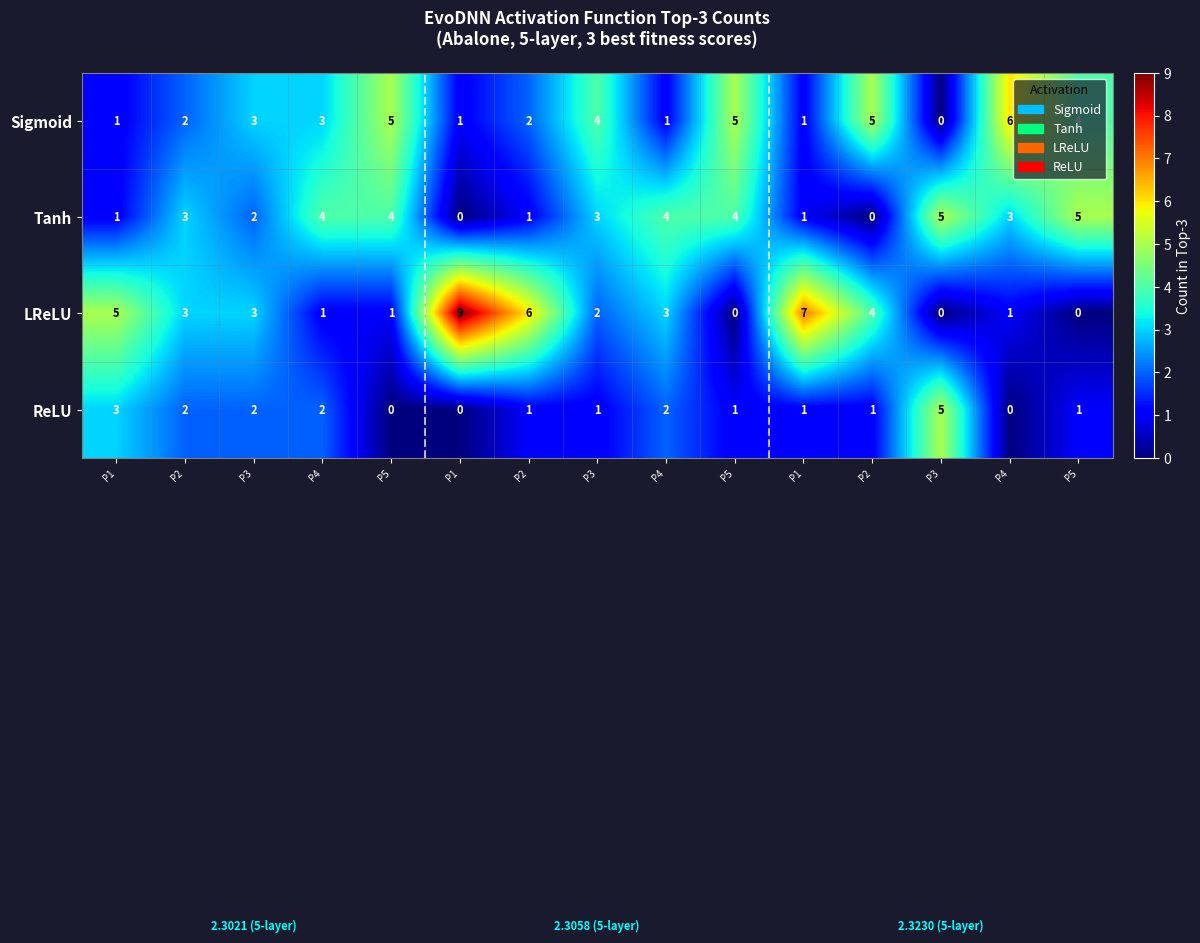

At which category is the sum across all series the highest?

P1